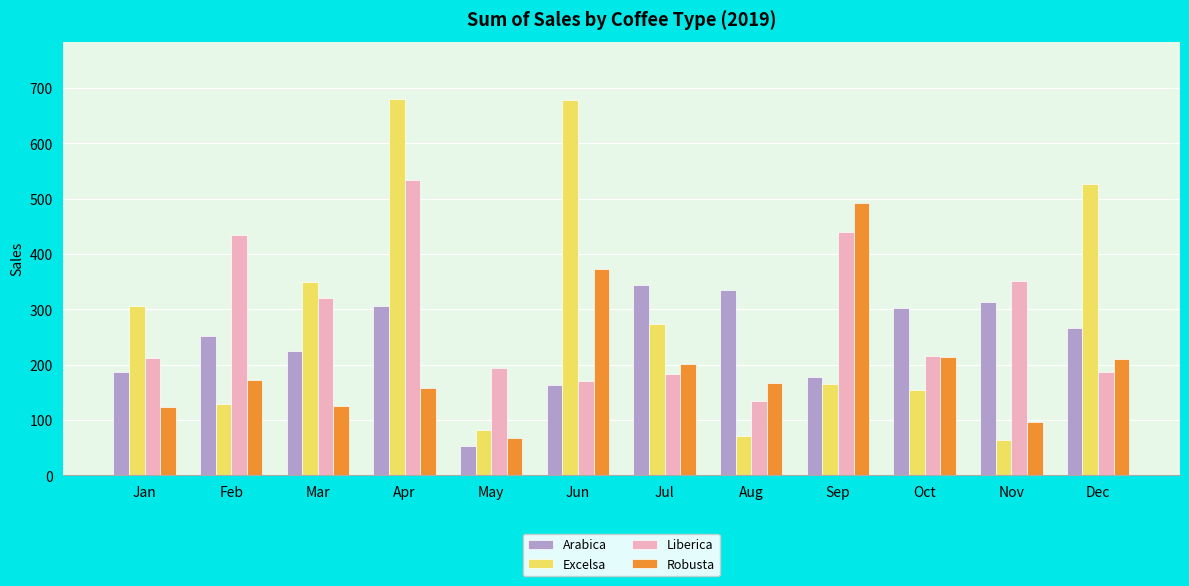

At which label does Robusta reach its peak?

Sep